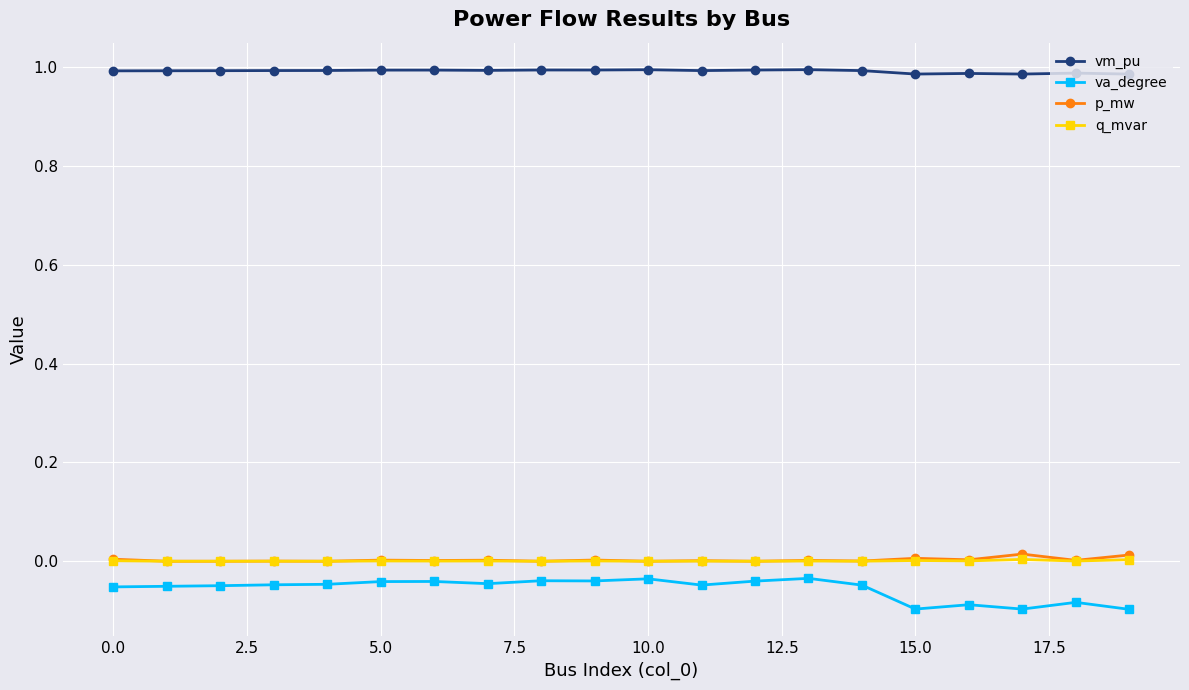

Which series has the largest total across all categories?

vm_pu